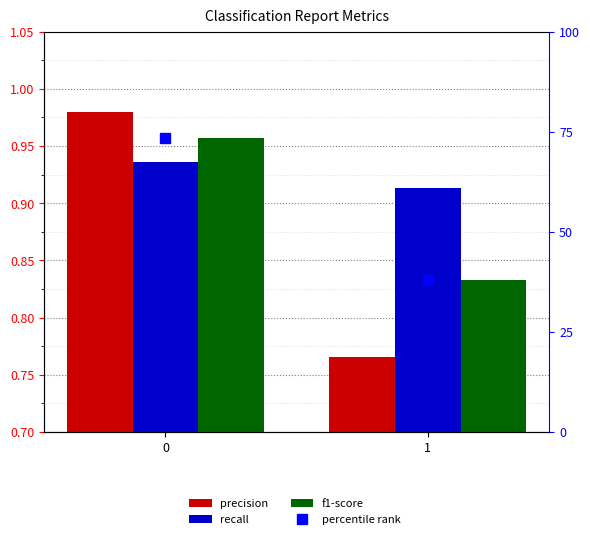

What is the value of the recall bar at the 2nd from the left?

0.9